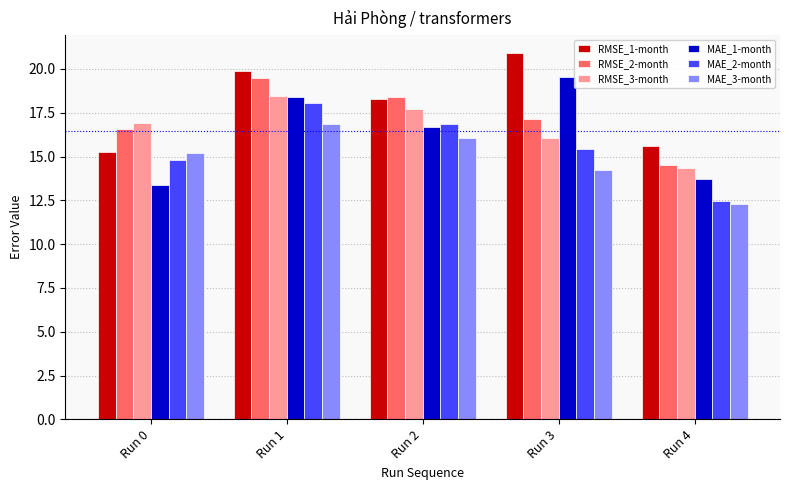

What is the minimum value shown in the chart?

12.3